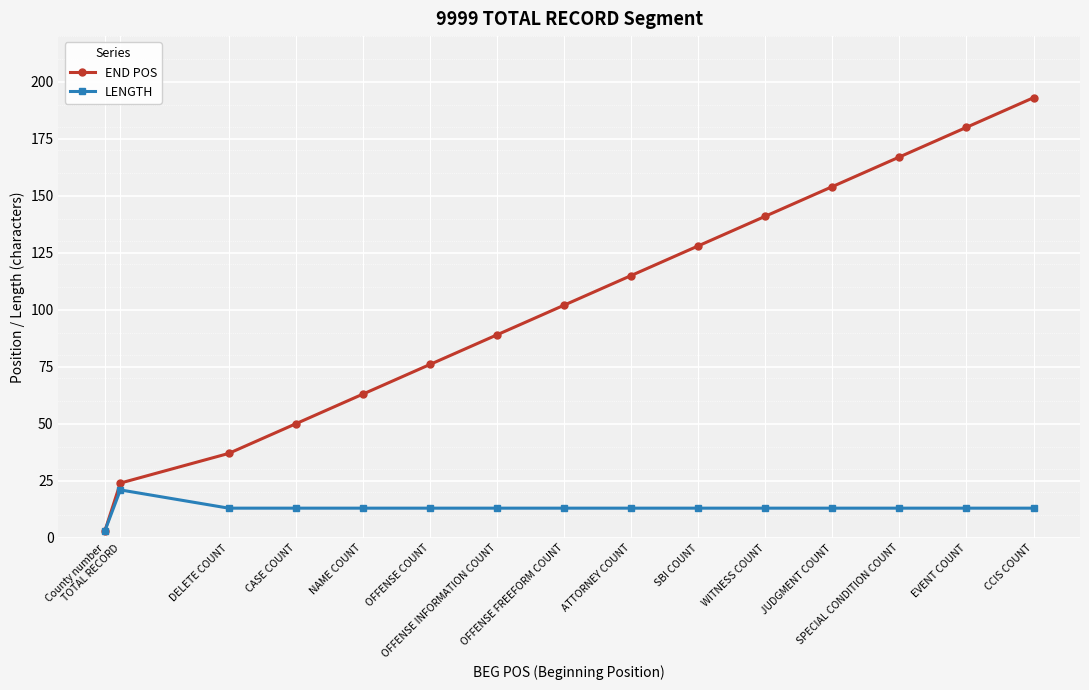

Does the chart display data point markers on the line(s)?

Yes